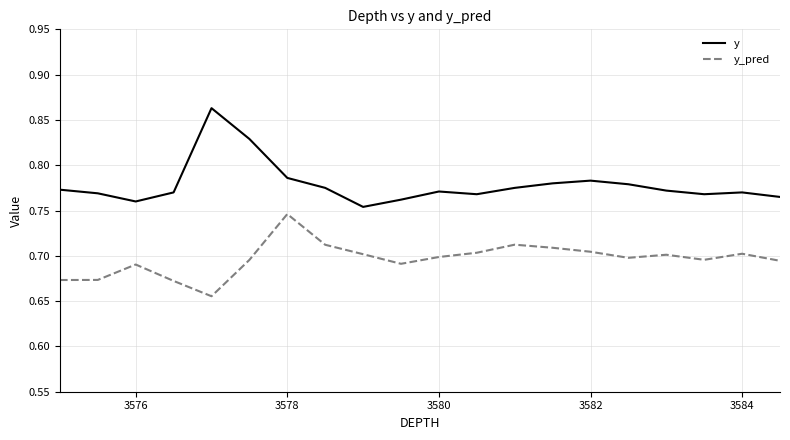

Which series has the widest spread of values?

y